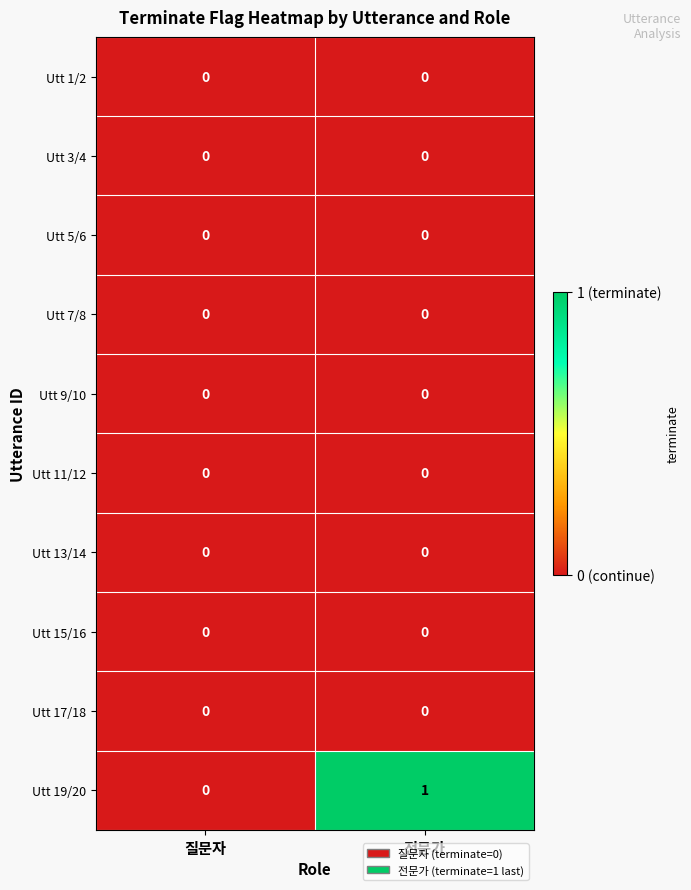

Which series has the largest range (max minus min)?

Utt 19/20